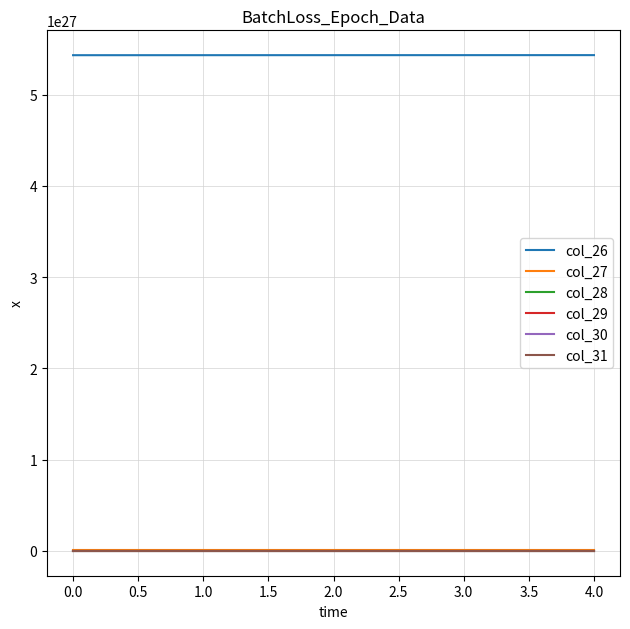

Is this an area chart (filled region under the line)?

No